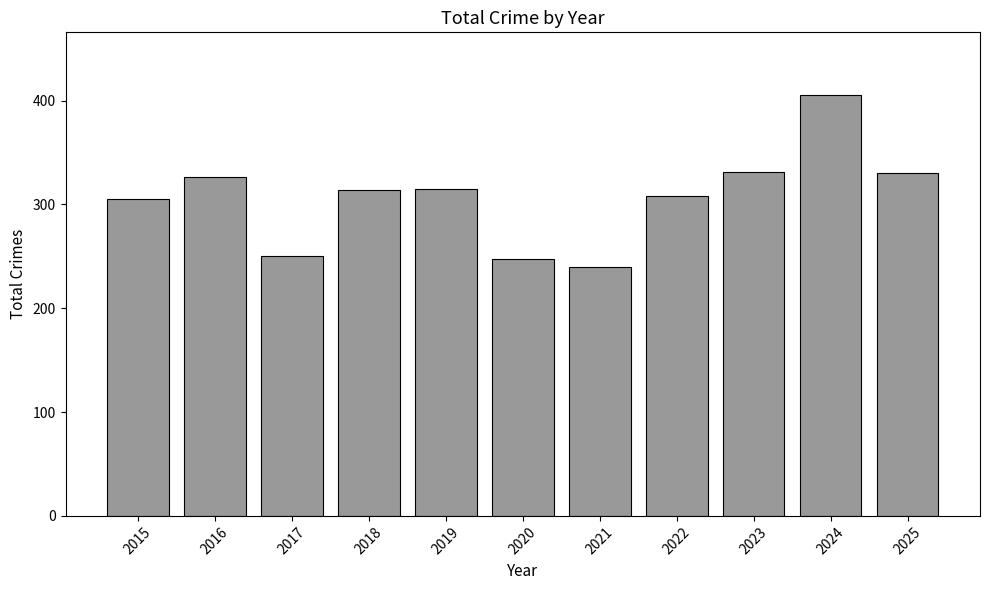

What is the ratio of the value at 2022 to the value at 2016?

0.9